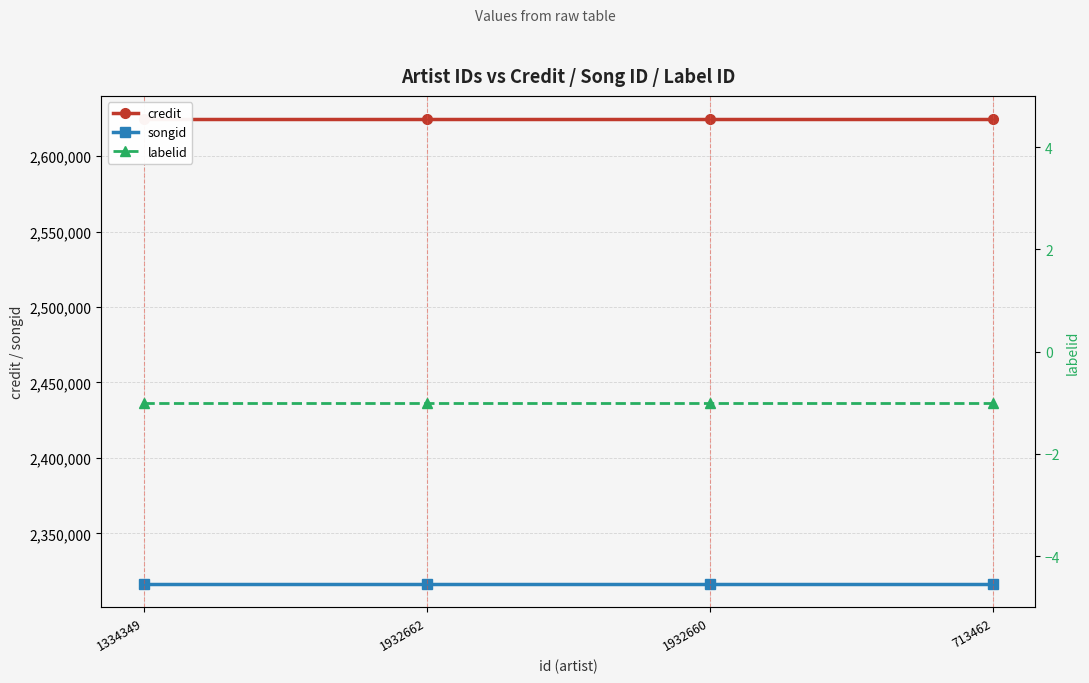

Which series has the largest total across all categories?

credit